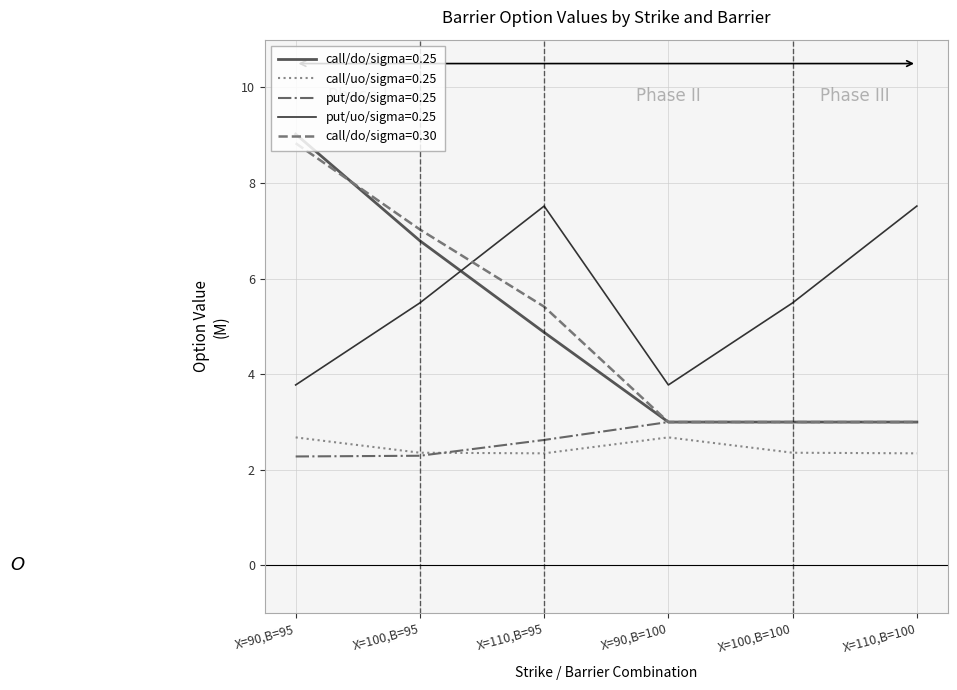

How many lines are shown in the chart?

5